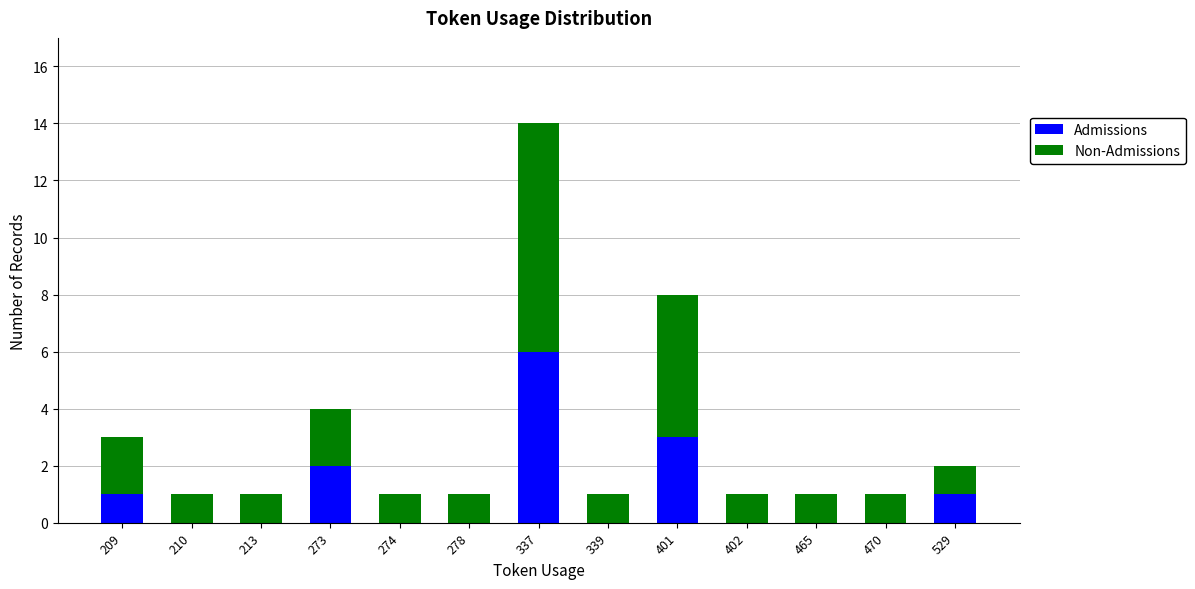

What is the sum of all Admissions values?

13